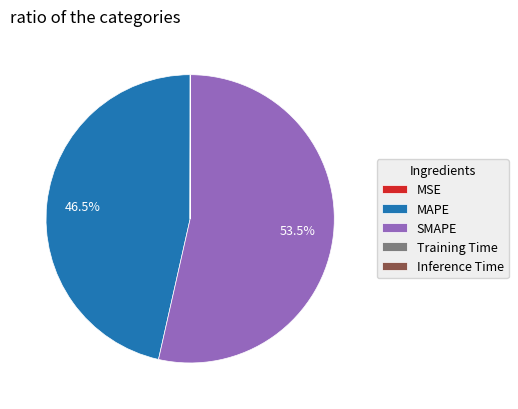

What is the largest slice in the pie chart?

SMAPE